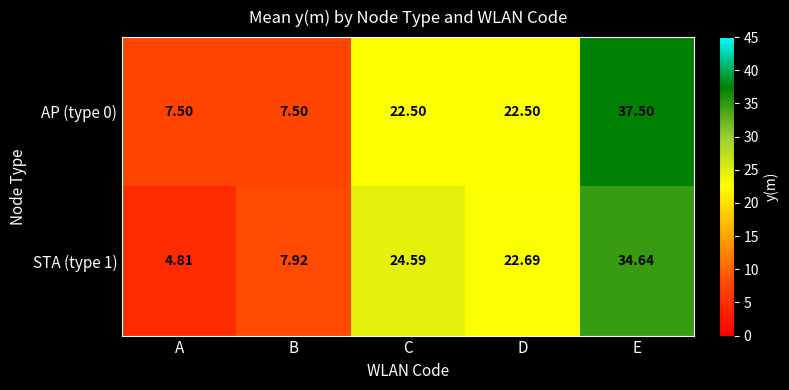

Rank the series by their average value, from lowest to highest.

STA (type 1), AP (type 0)